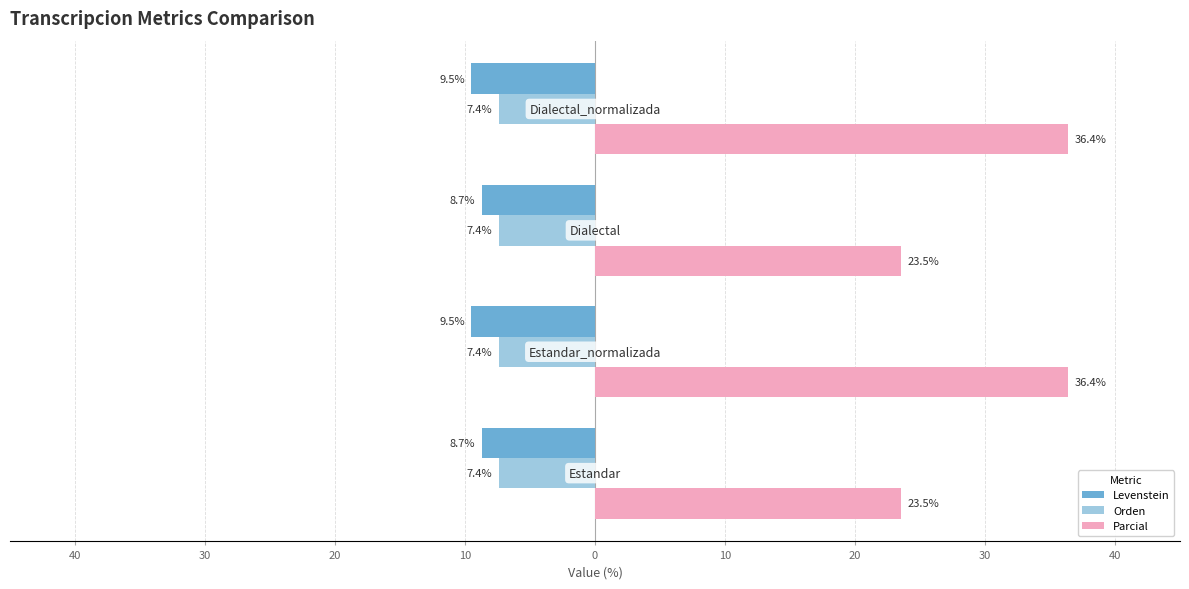

Count the Levenstein values in the range -9 to -8.

2